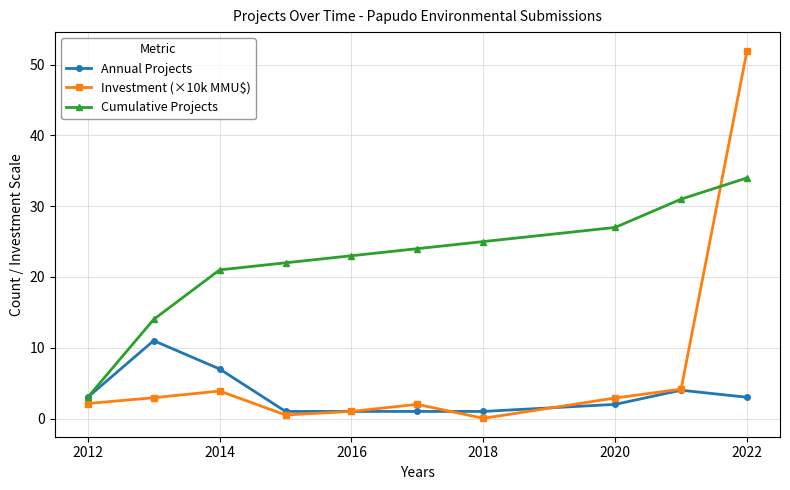

What is the value of the Annual Projects point at the 9th from the left?

4.0